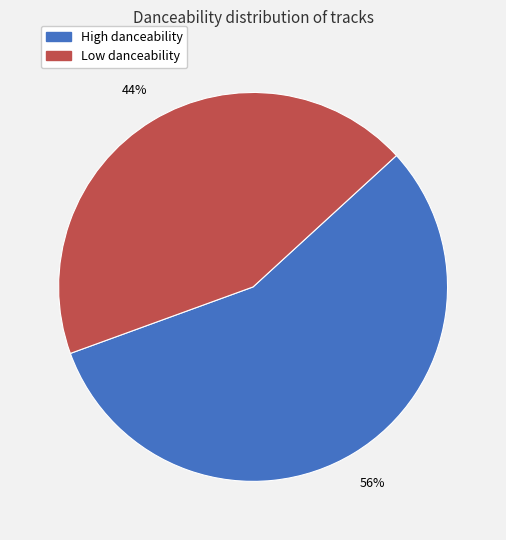

Does any single category account for the majority?

Yes